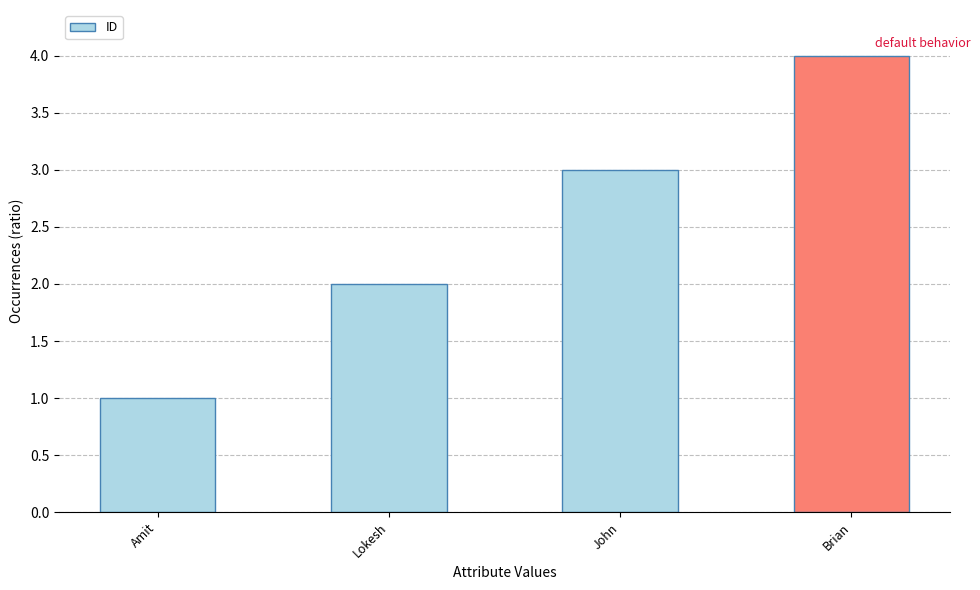

List the labels in order of value, smallest first.

Amit, Lokesh, John, Brian